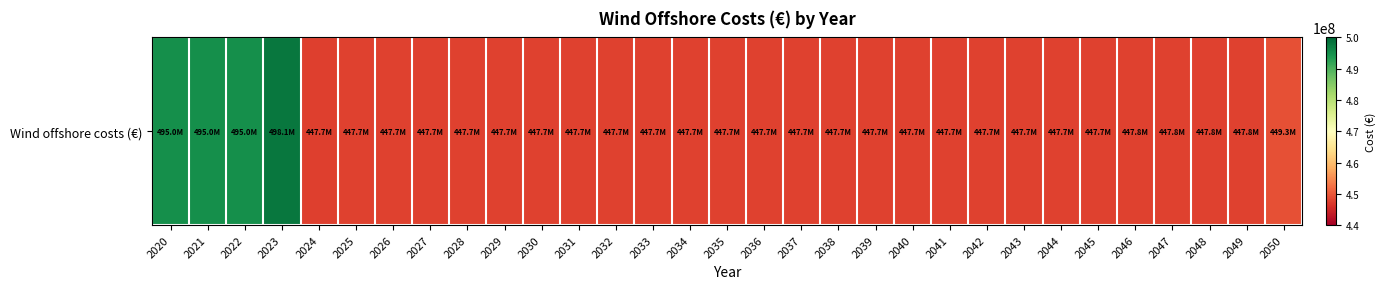

The value at 2029 is 628264666.9. True or false?

False